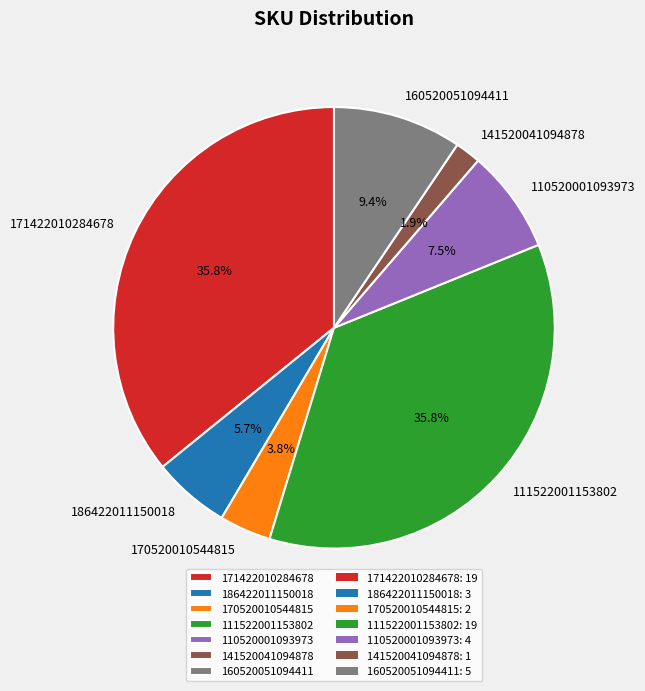

Does any single category account for the majority?

No